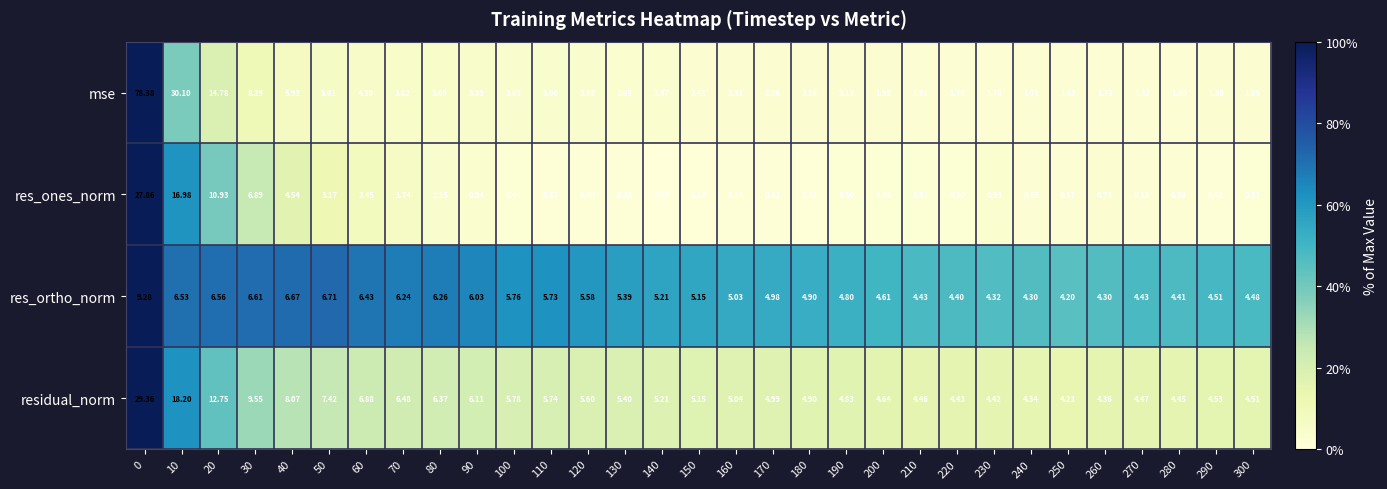

Which series changed the most between 30 and 150?

res_ones_norm